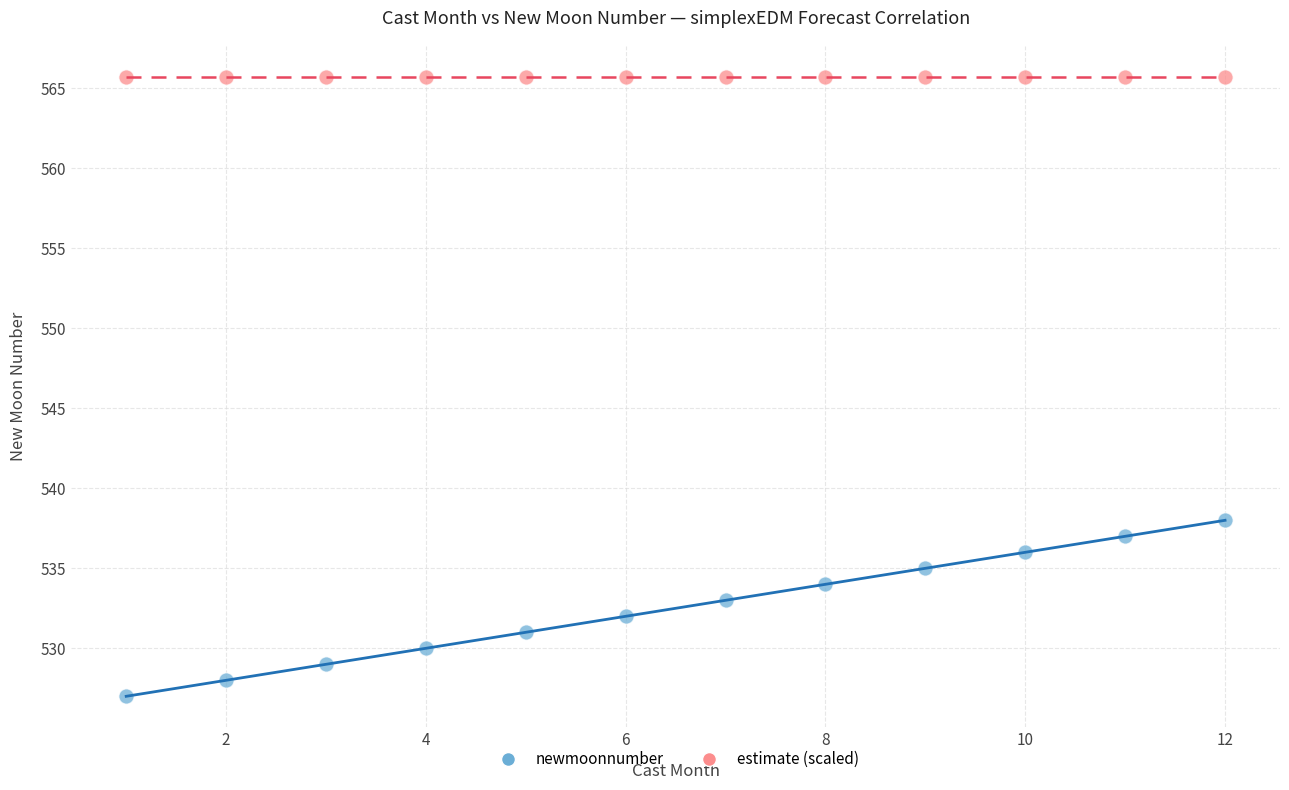

Across all series, what Y value is closest to 546?

538.0